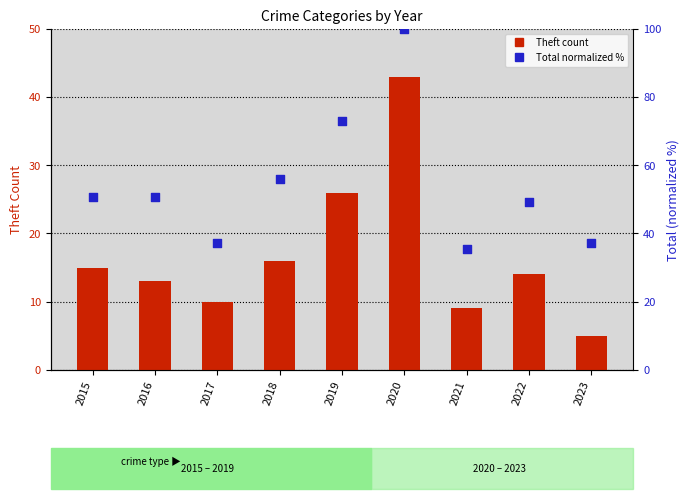

What is the total value across all series at 2022?

63.2